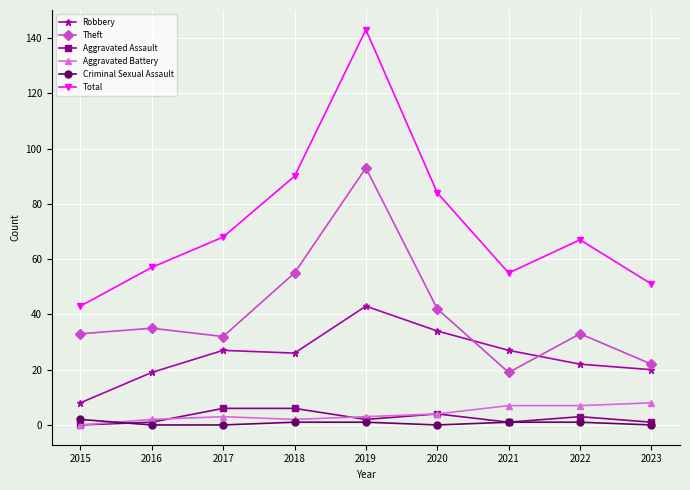

What is the approximate value of Theft at 2016?

35